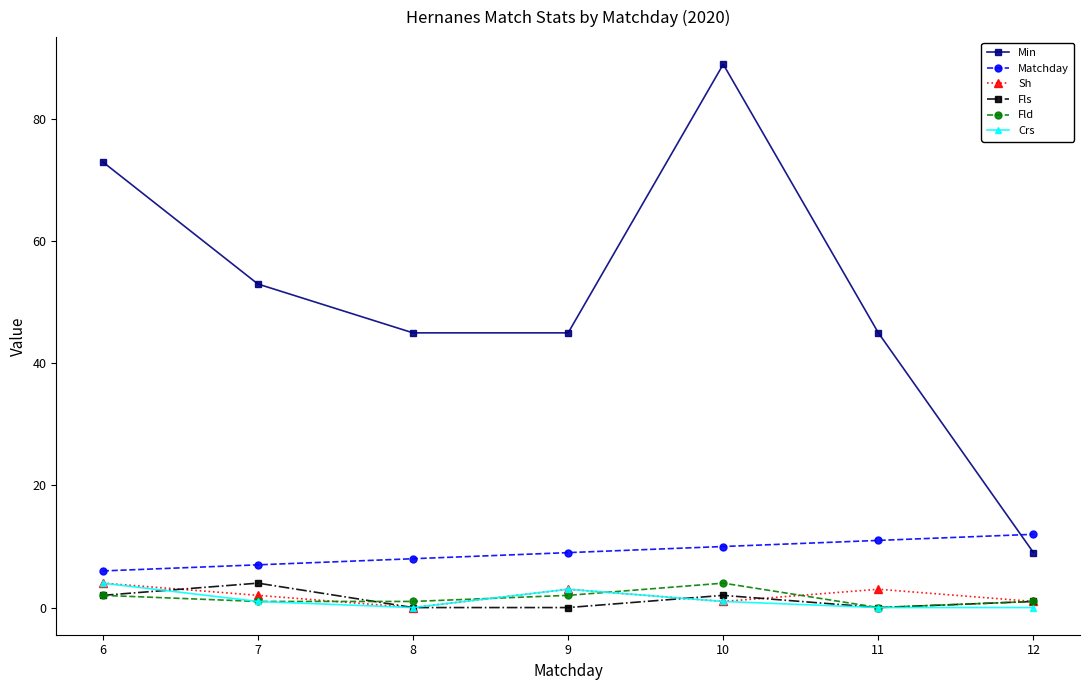

How many data points does each series have?

7